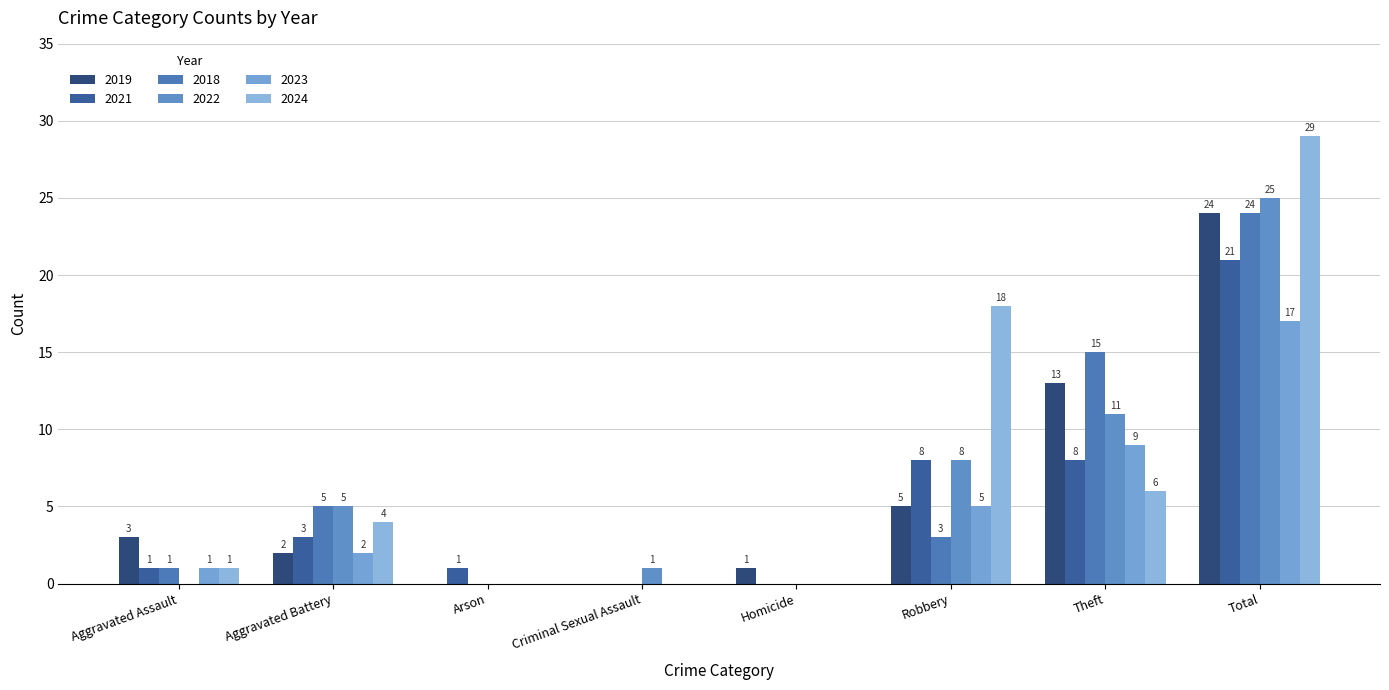

Reading left to right, what are all the values shown in this chart?

2019: Aggravated Assault=3	Aggravated Battery=2	Arson=0	Criminal Sexual Assault=0	Homicide=1	Robbery=5	Theft=13	Total=24
2021: Aggravated Assault=1	Aggravated Battery=3	Arson=1	Criminal Sexual Assault=0	Homicide=0	Robbery=8	Theft=8	Total=21
2018: Aggravated Assault=1	Aggravated Battery=5	Arson=0	Criminal Sexual Assault=0	Homicide=0	Robbery=3	Theft=15	Total=24
2022: Aggravated Assault=0	Aggravated Battery=5	Arson=0	Criminal Sexual Assault=1	Homicide=0	Robbery=8	Theft=11	Total=25
2023: Aggravated Assault=1	Aggravated Battery=2	Arson=0	Criminal Sexual Assault=0	Homicide=0	Robbery=5	Theft=9	Total=17
2024: Aggravated Assault=1	Aggravated Battery=4	Arson=0	Criminal Sexual Assault=0	Homicide=0	Robbery=18	Theft=6	Total=29